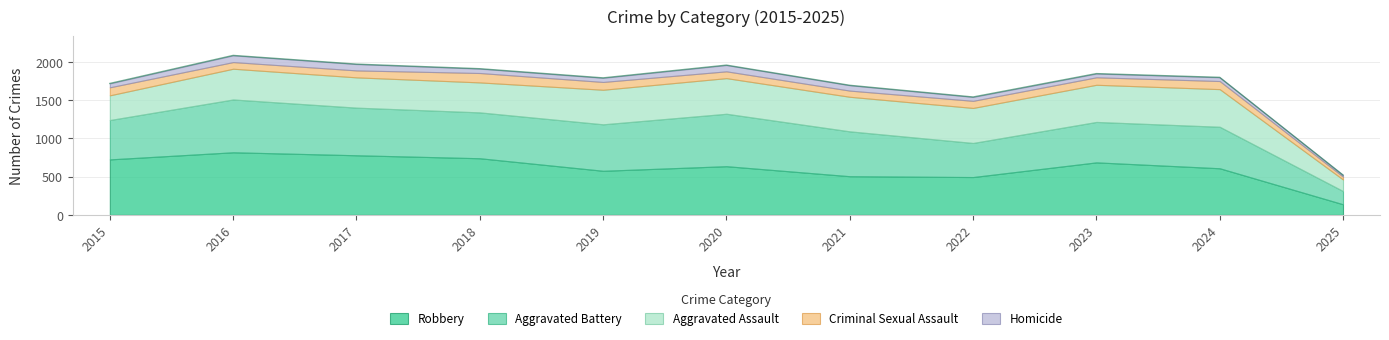

True or false: Aggravated Battery and Homicide cross at least once.

False